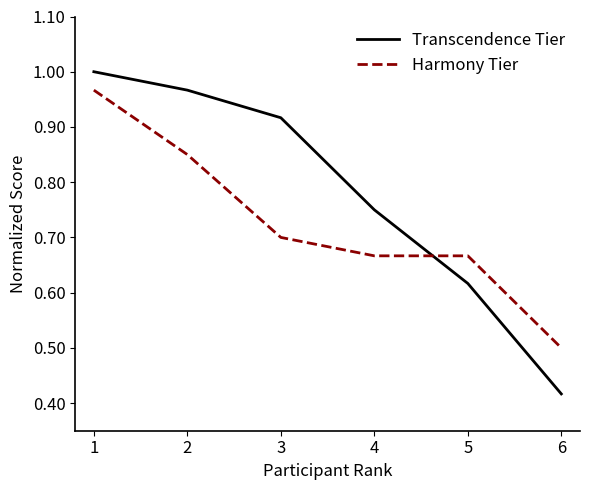

List the series in order of their peak value, lowest first.

Harmony Tier, Transcendence Tier